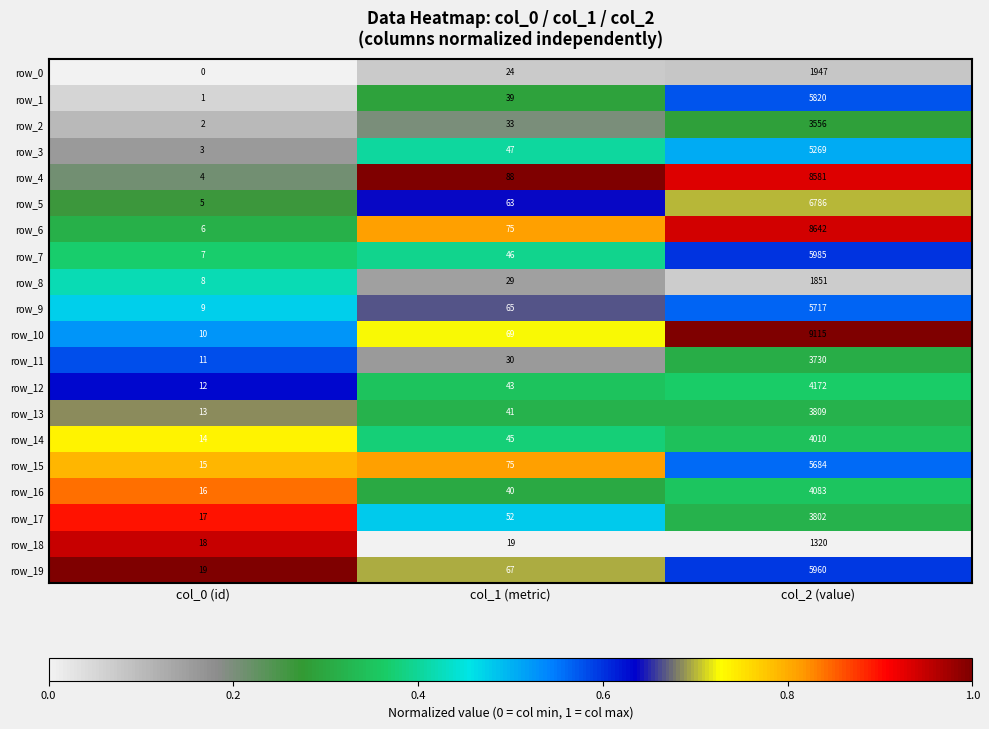

What is the total value across all series at col_2 (value)?

99839